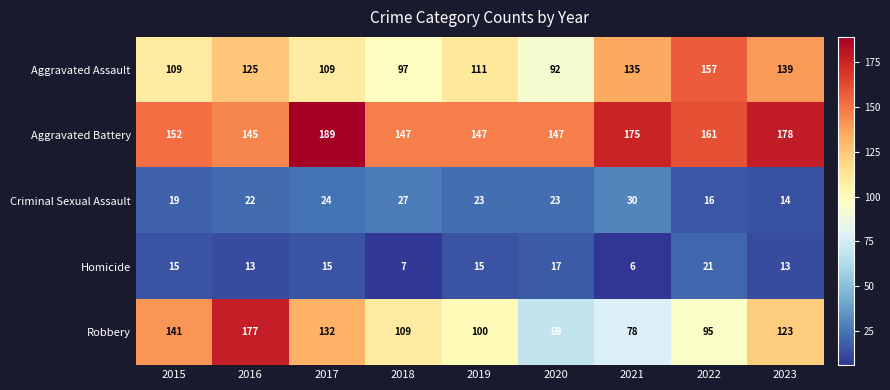

At which category is the sum across all series the highest?

2016